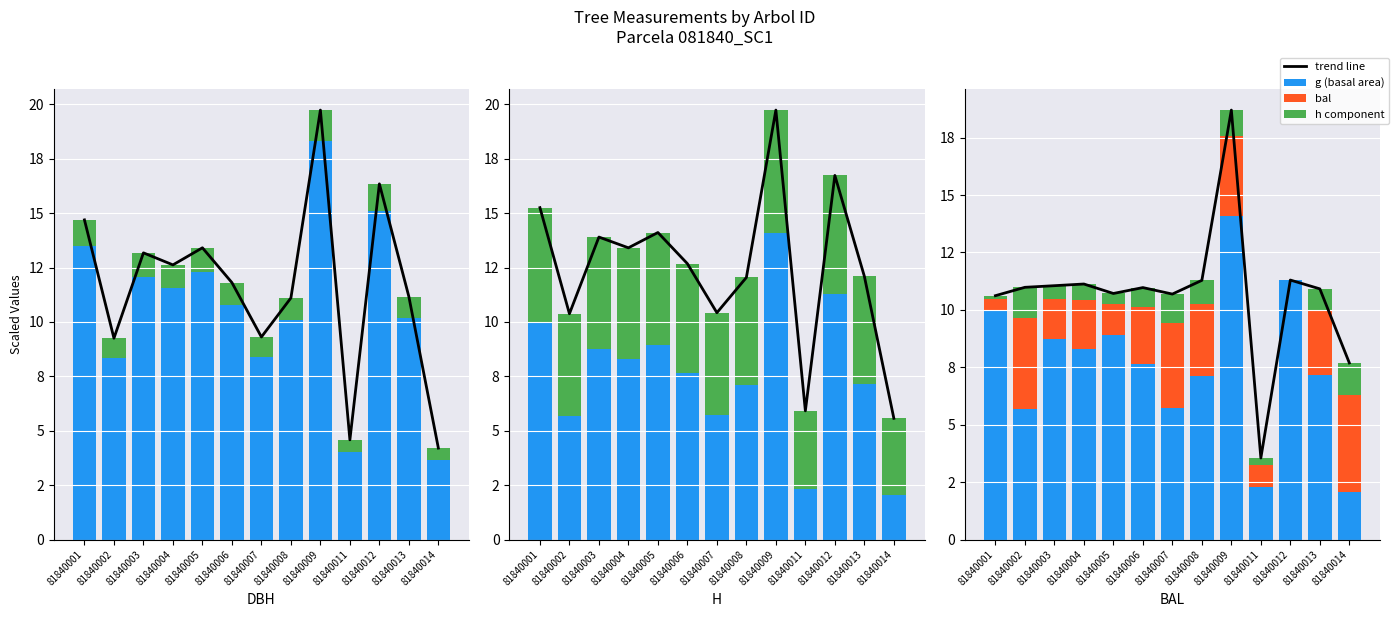

True or false: bal has a value of 5.3 at 81840007.

False